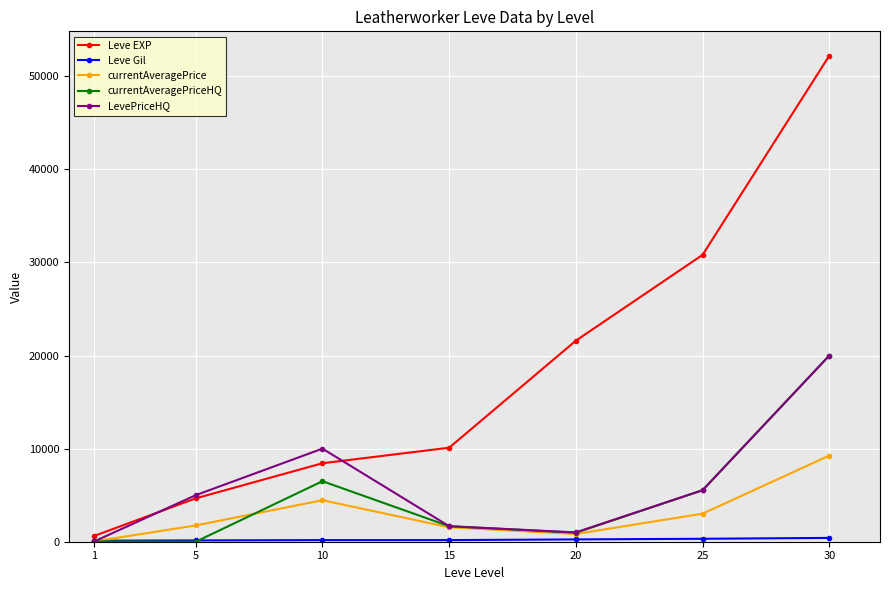

What is the maximum value shown in the chart?

52220.0